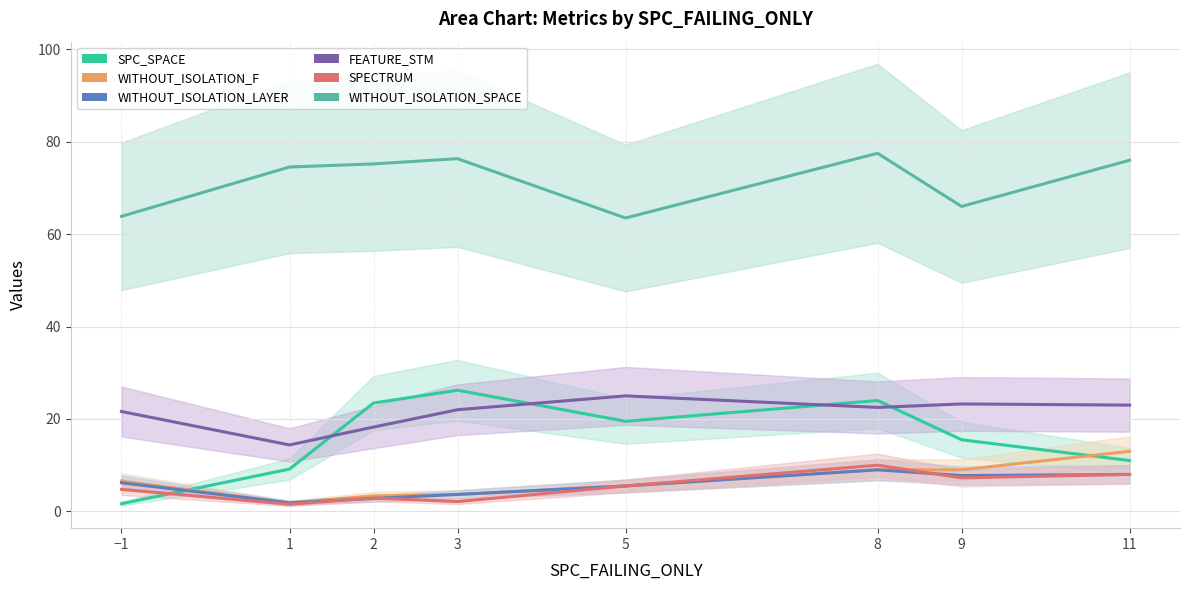

Does the chart have visible grid lines?

Yes